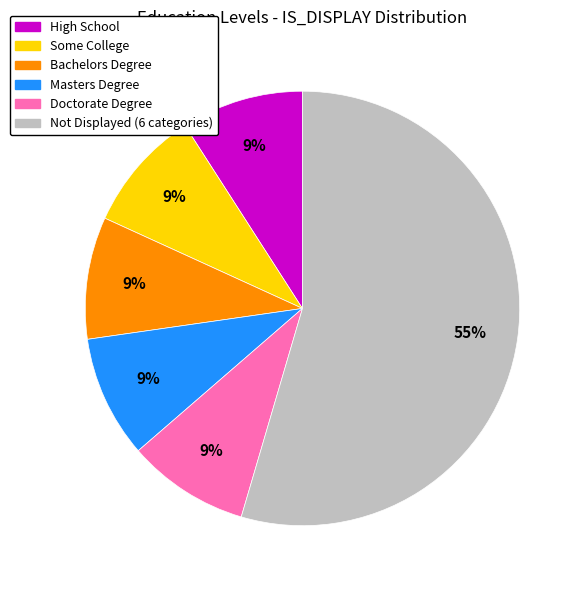

To the nearest percent, what percentage of the pie is High School?

9%